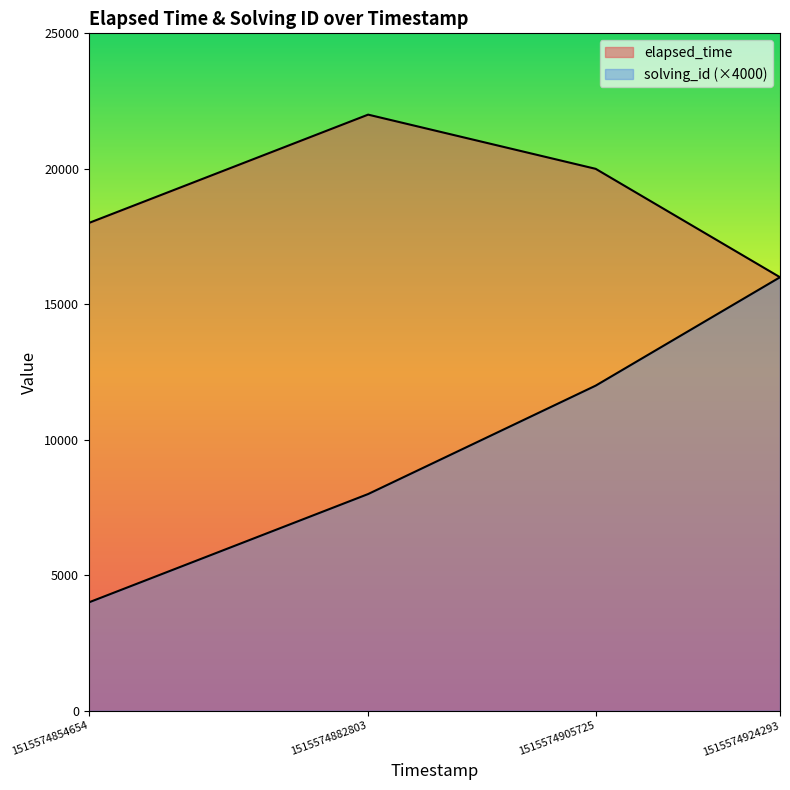

How many data points in solving_id are above 12000?

1